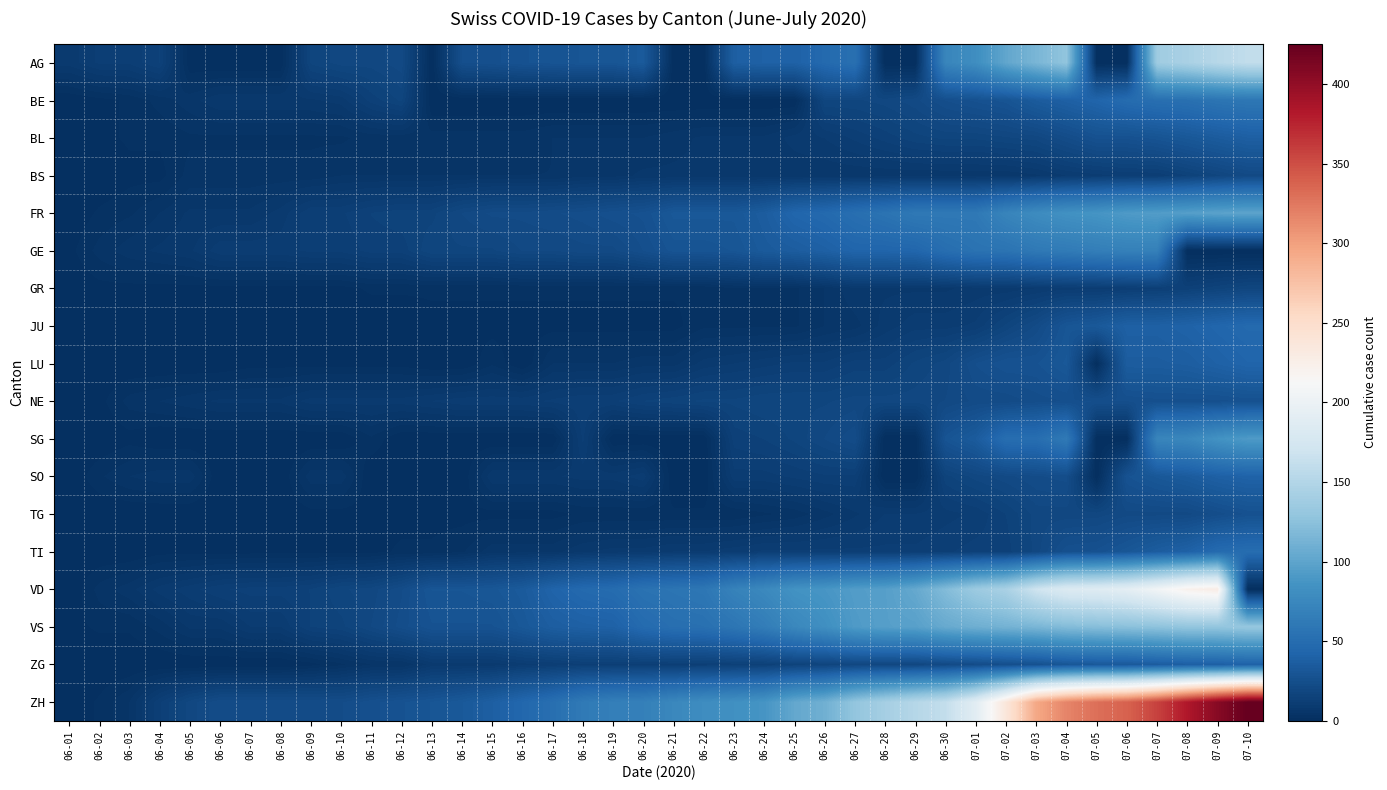

List the series in order of their peak value, highest first.

ZH, VD, AG, VS, FR, SG, GE, BE, TI, JU, LU, SO, ZG, BL, NE, TG, BS, GR